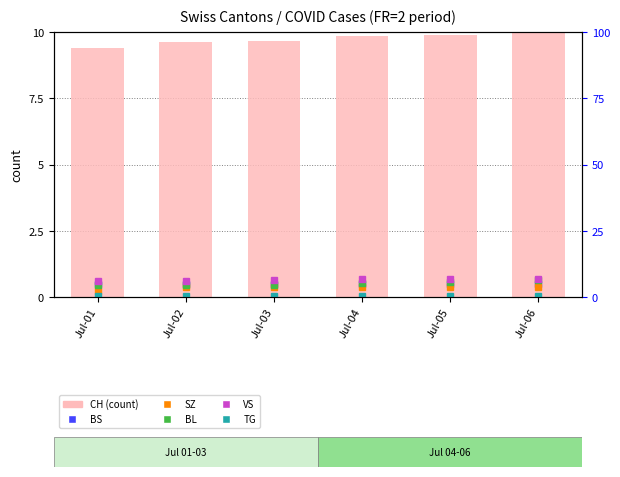

How many categories are shown in the chart?

6